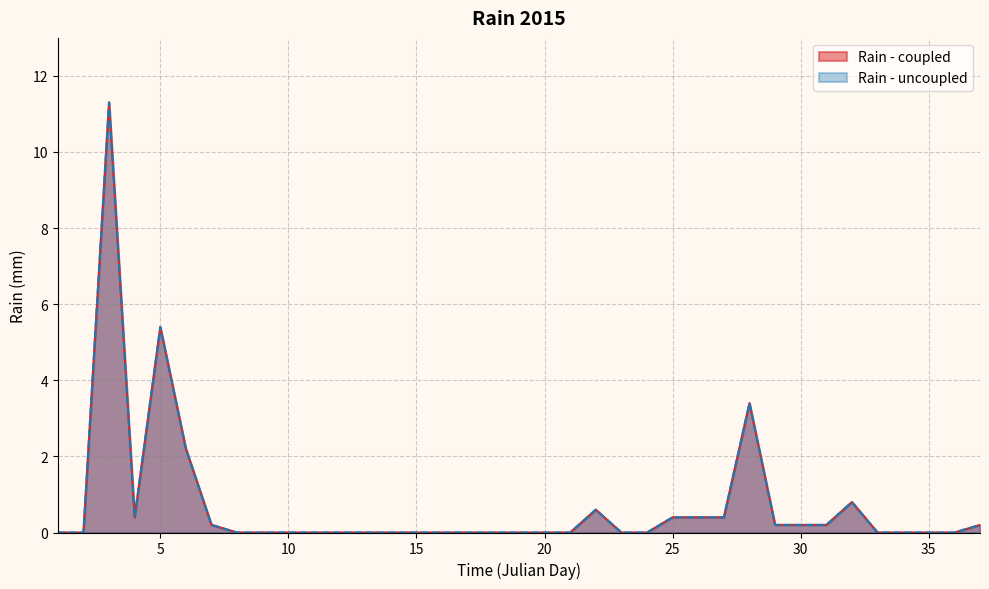

Does the chart have visible grid lines?

Yes